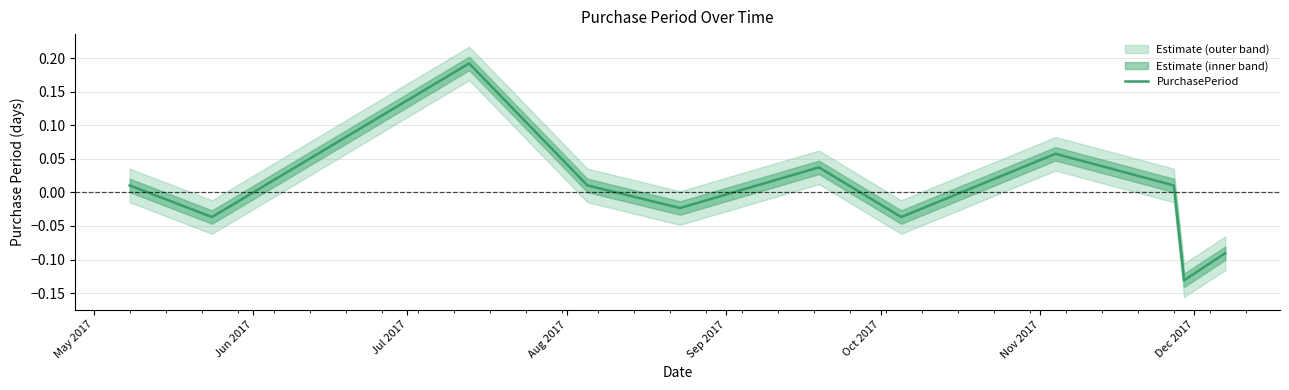

What is the maximum value shown in the chart?

0.2